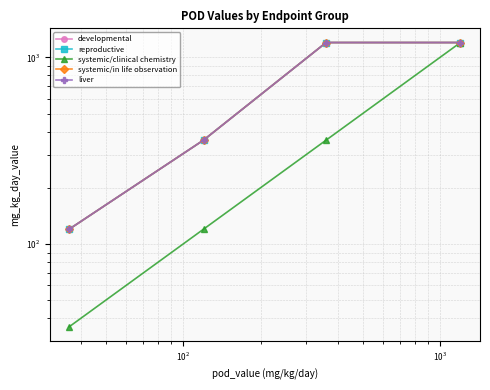

True or false: developmental has a value of 575 at $\mathdefault{10^{1}}$.

False